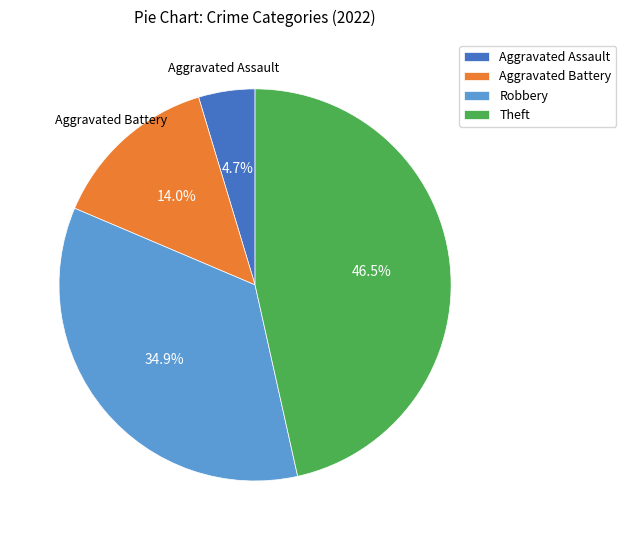

Is there a majority slice in this chart?

No